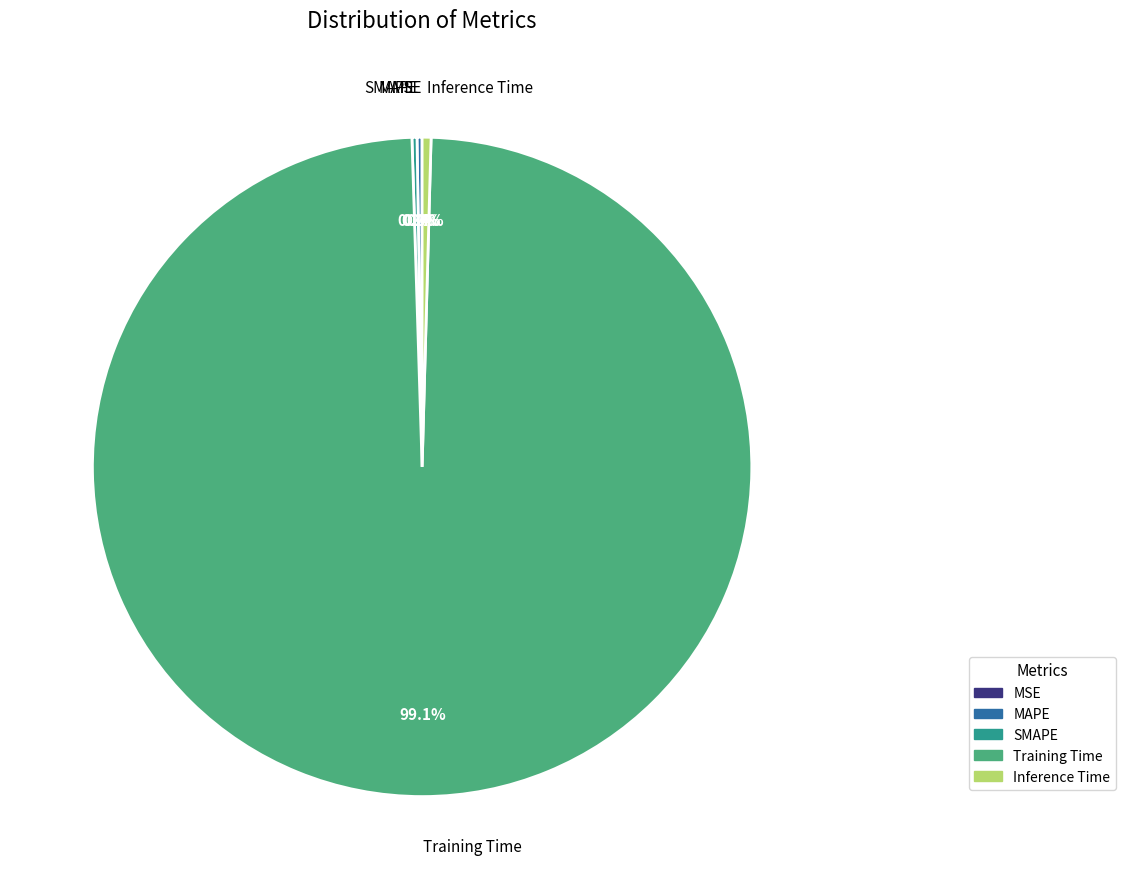

Which category has the biggest portion of the pie?

Training Time